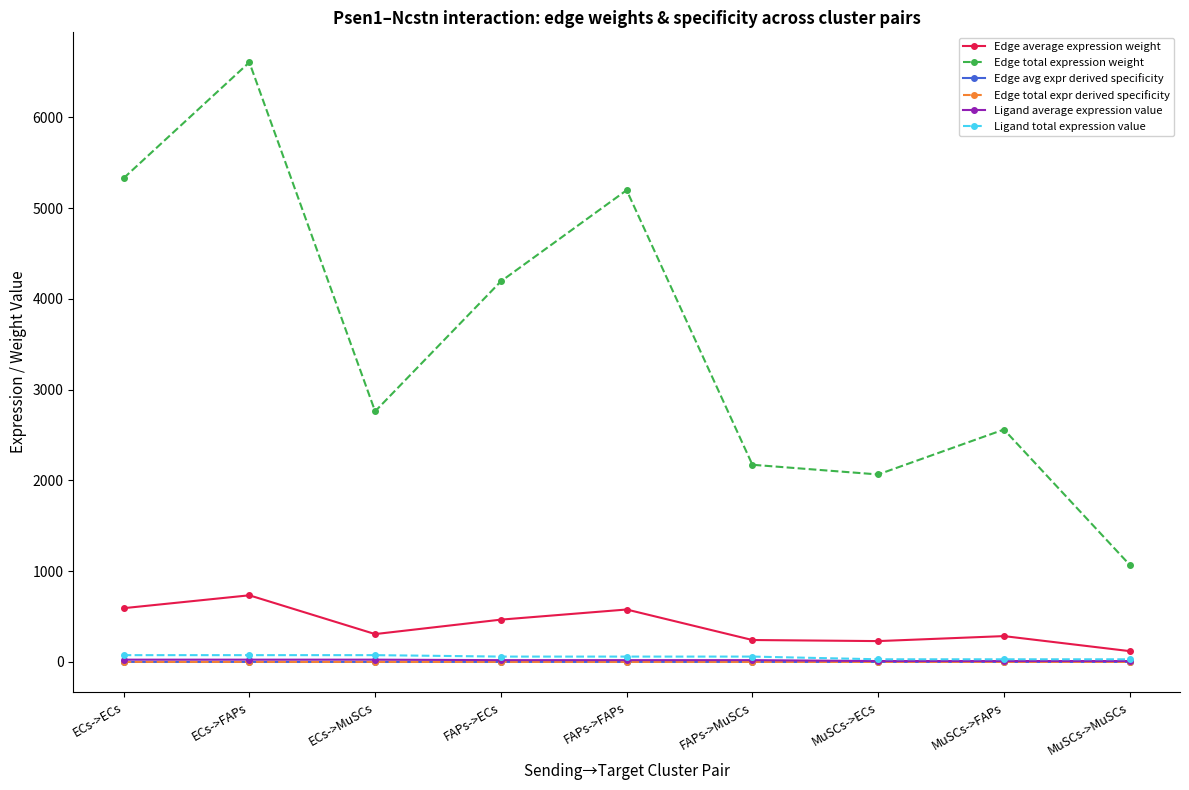

What is the sum of all Edge total expression weight values?

31962.3